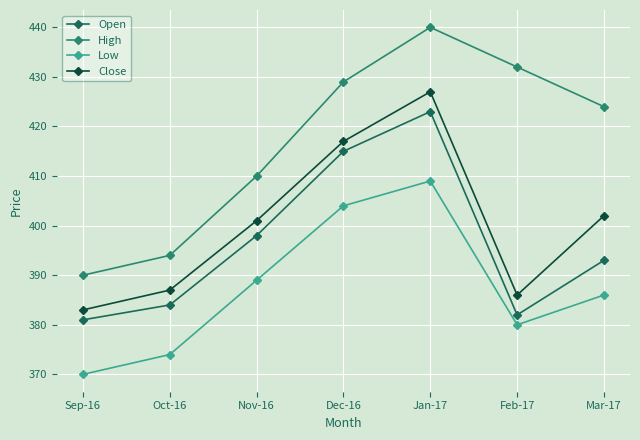

How many series are shown in this chart?

4